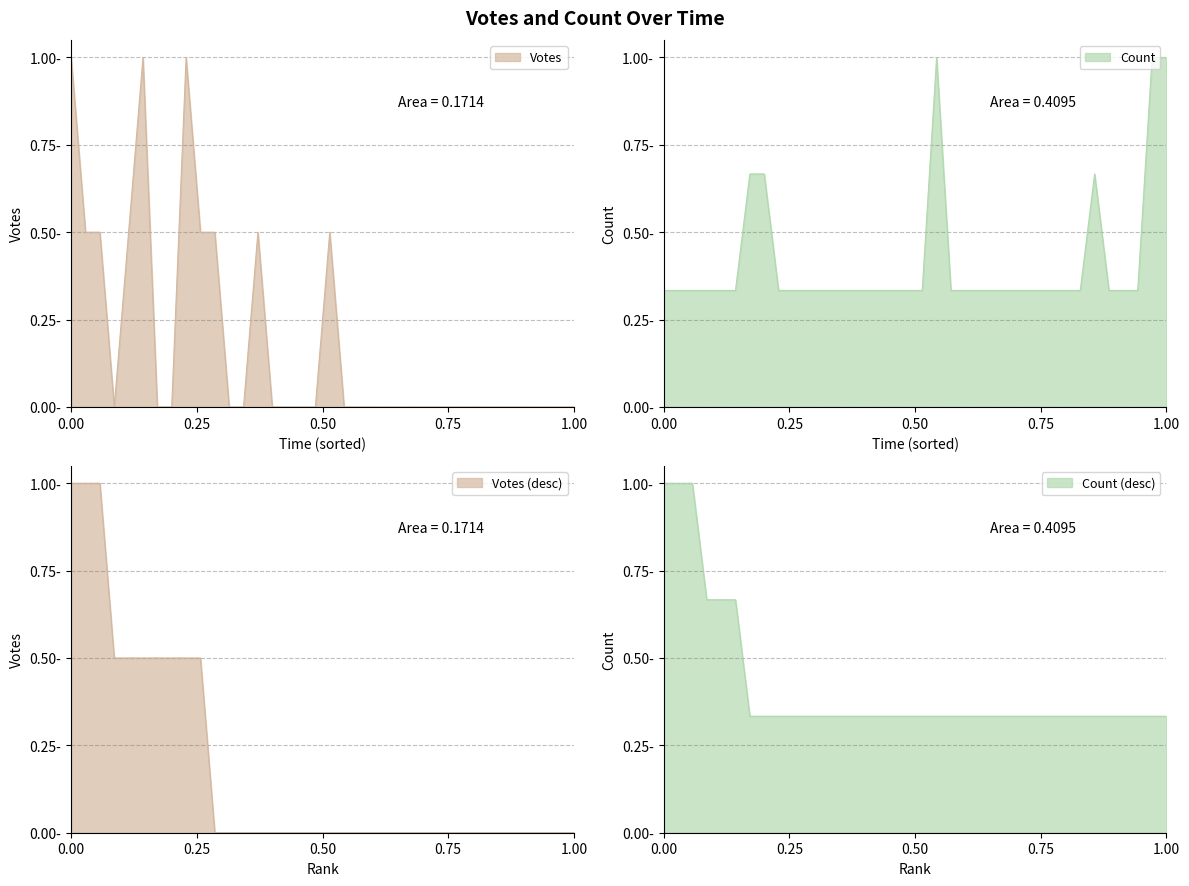

Reading left to right, transcribe all the data shown in this chart.

Votes: 1.0	0.5	0.5	0.0	0.5	1.0	0.0	0.0	1.0	0.5	0.5	0.0	0.0	0.5	0.0	0.0	0.0	0.0	0.5	0.0	0.0	0.0	0.0	0.0	0.0	0.0	0.0	0.0	0.0	0.0	0.0	0.0	0.0	0.0	0.0	0.0
Count: 0.3	0.3	0.3	0.3	0.3	0.3	0.7	0.7	0.3	0.3	0.3	0.3	0.3	0.3	0.3	0.3	0.3	0.3	0.3	1.0	0.3	0.3	0.3	0.3	0.3	0.3	0.3	0.3	0.3	0.3	0.7	0.3	0.3	0.3	1.0	1.0